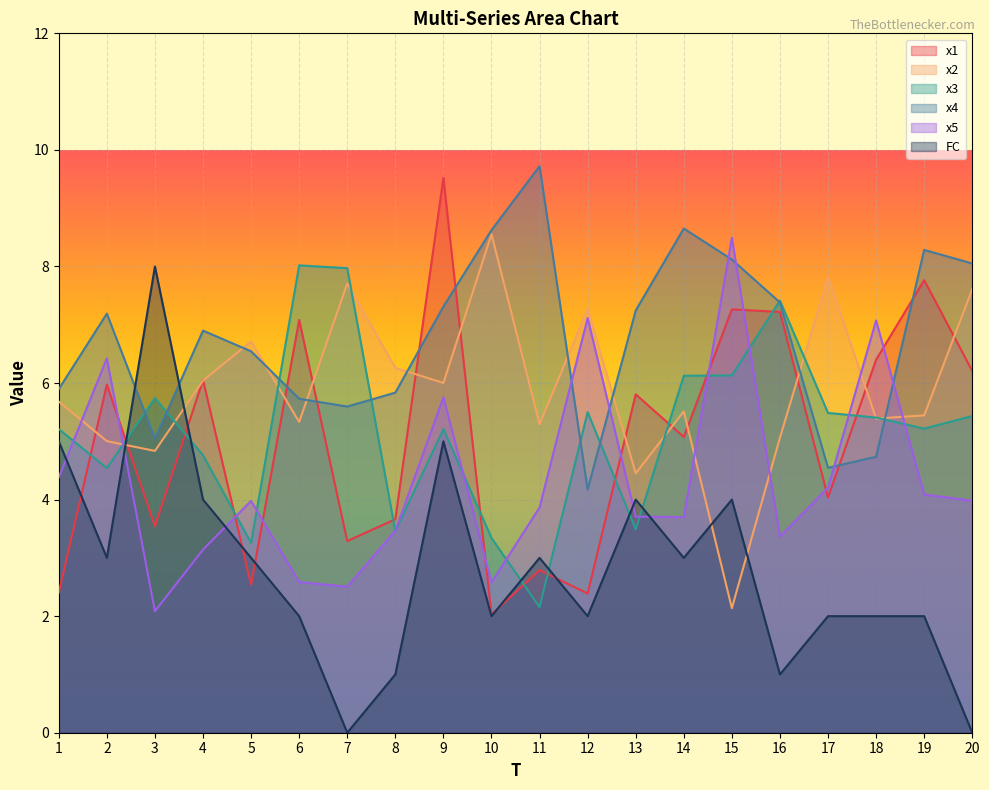

What is the difference between the x4 values at 8 and 1?

0.1